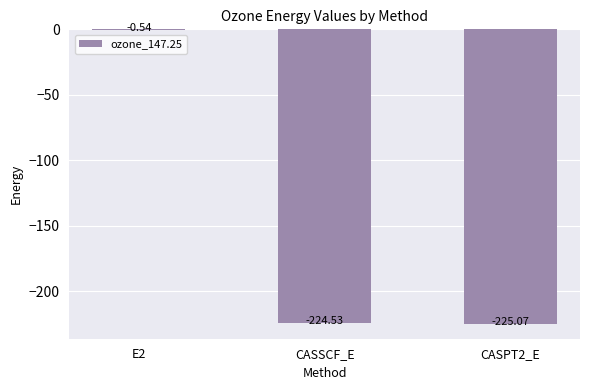

Which has a higher value, E2 or CASSCF_E?

E2